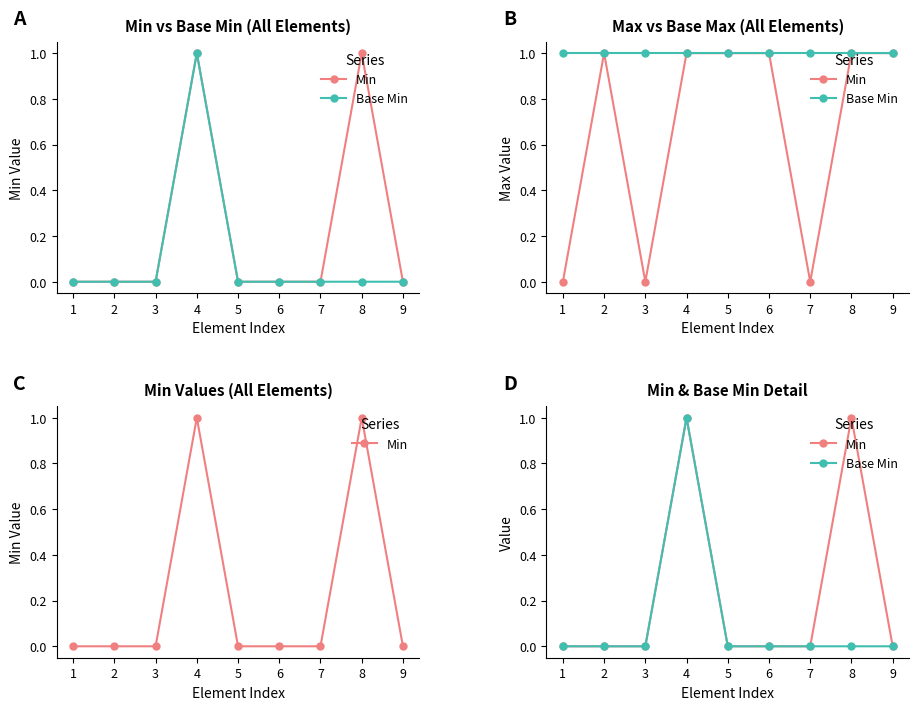

Where is Min nearest to the value 0?

1